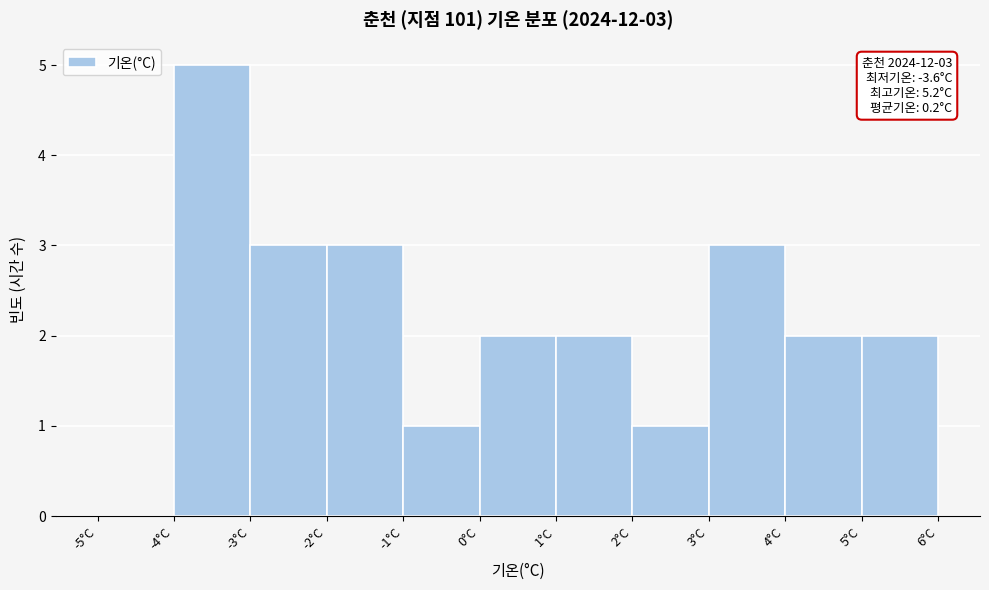

Which range on the x-axis has the tallest bar?

-4 to -3